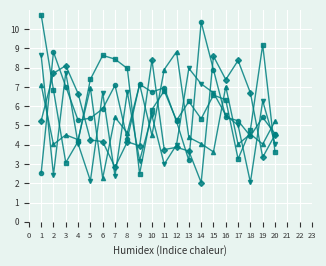

What is the total value across all series at 15?

33.4